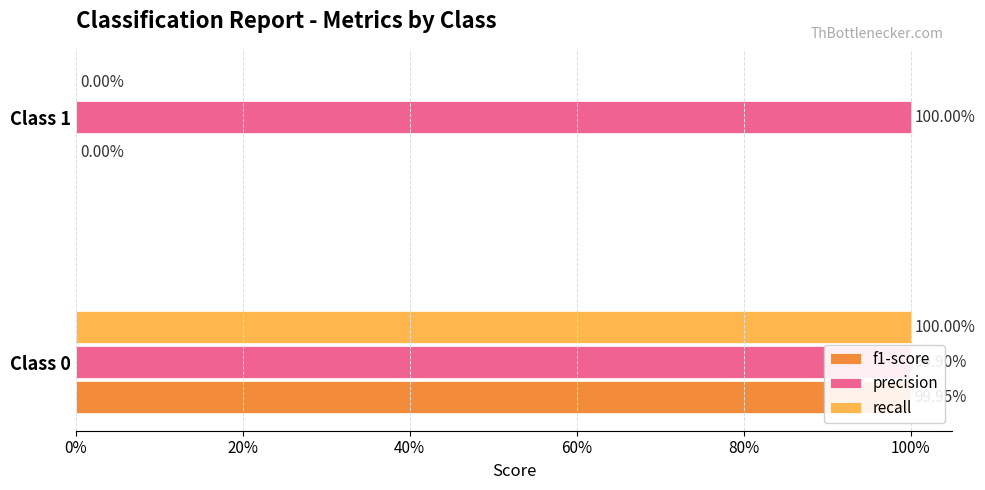

What is the sum of the f1-score values at Class 1 and Class 0?

1.0